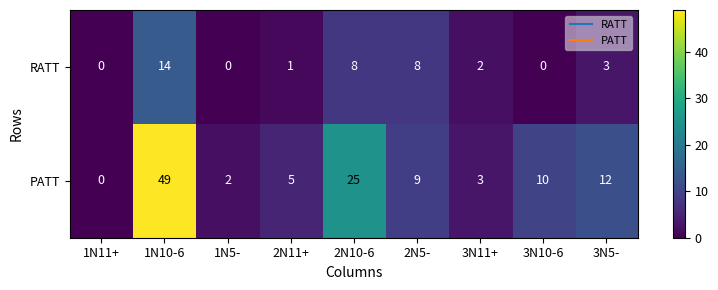

The PATT series shows 12 at 3N5-. True or false?

True